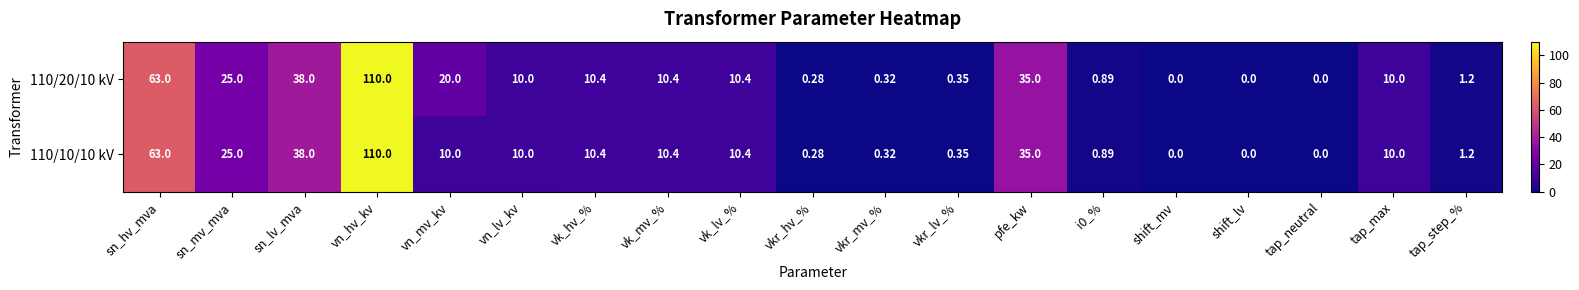

At which label is 110/20/10 kV closest to 55?

sn_hv_mva